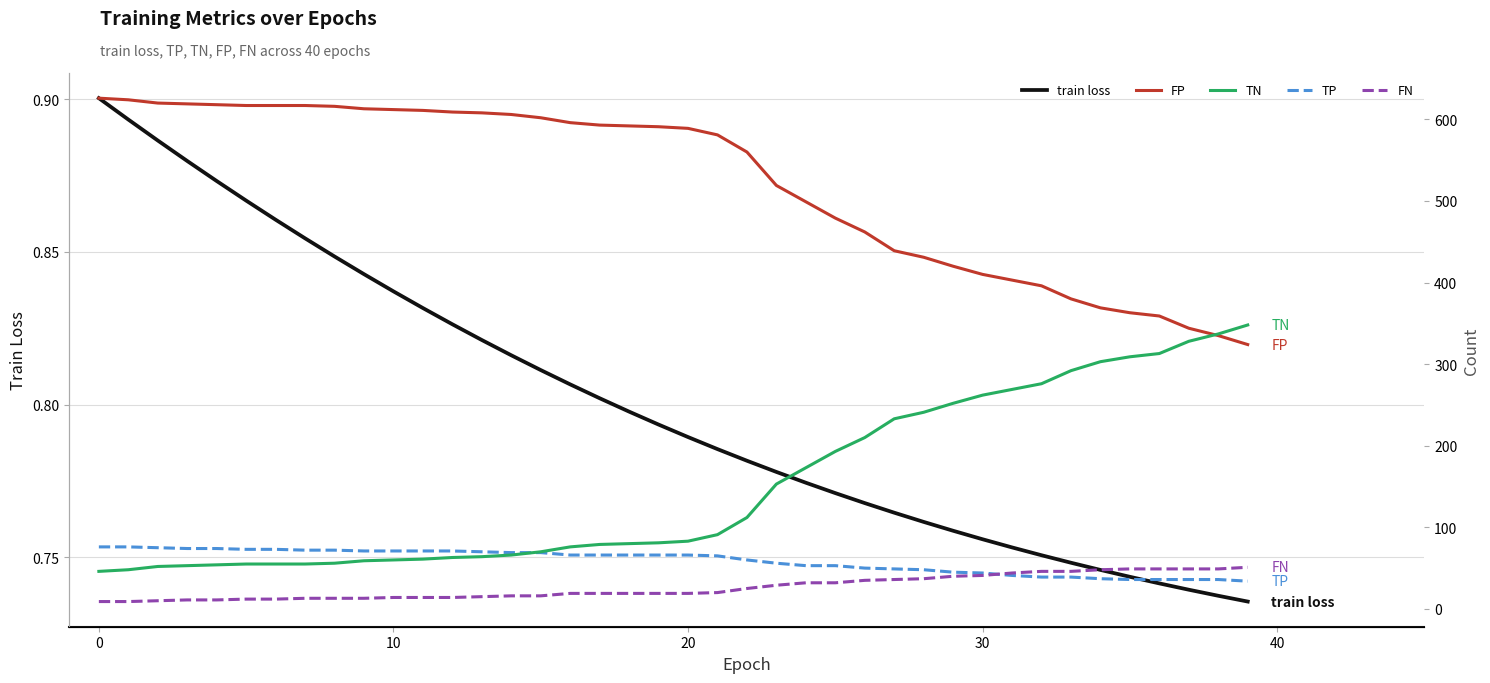

True or false: train loss has a value of 0.8 at 24.

True